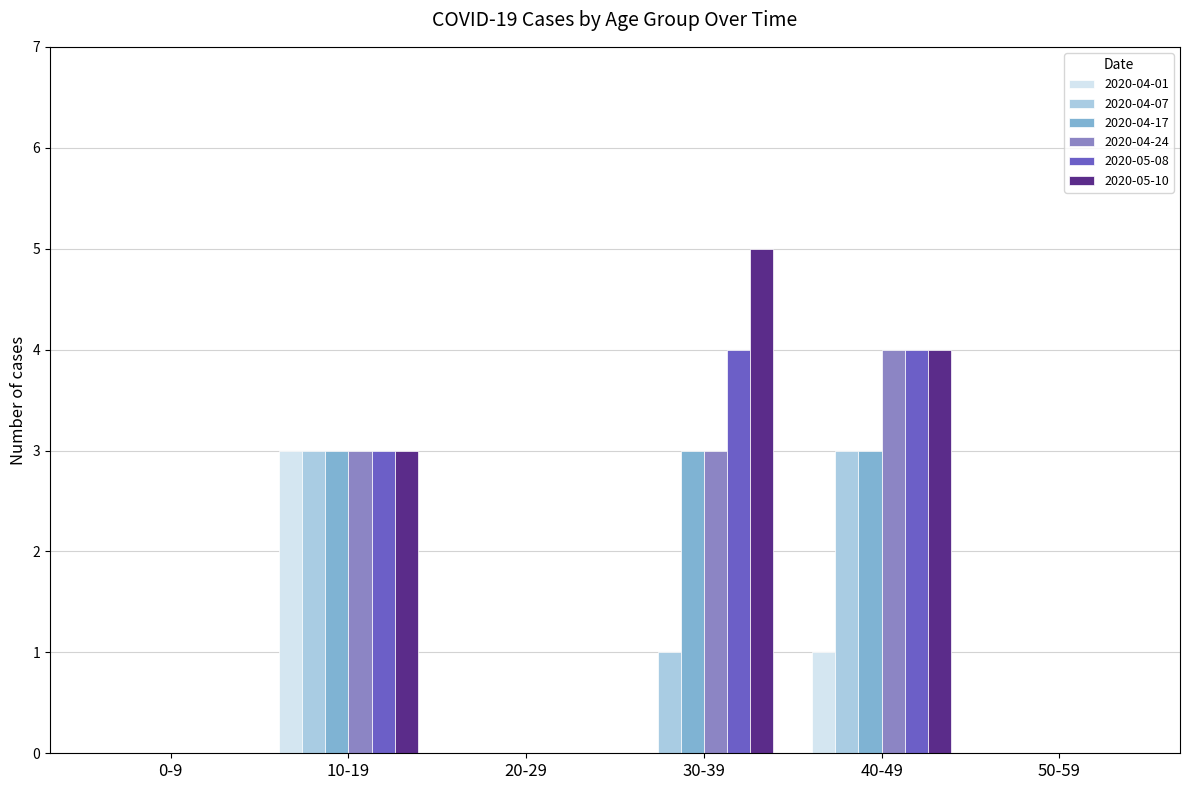

Where is 2020-05-10 nearest to the value 2?

10-19